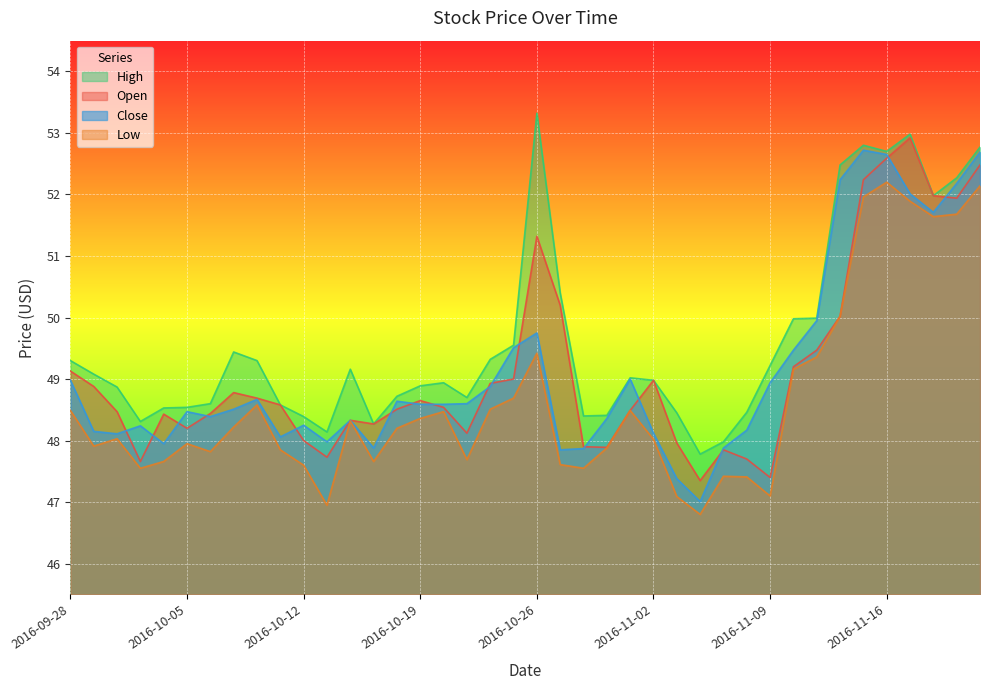

Which series has the largest total across all categories?

High